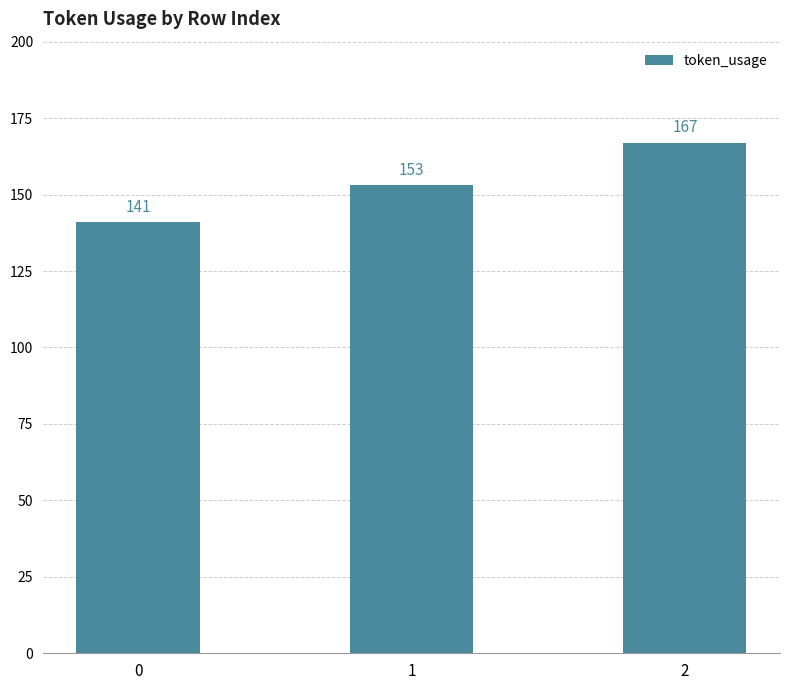

What value does the data have at 1?

153